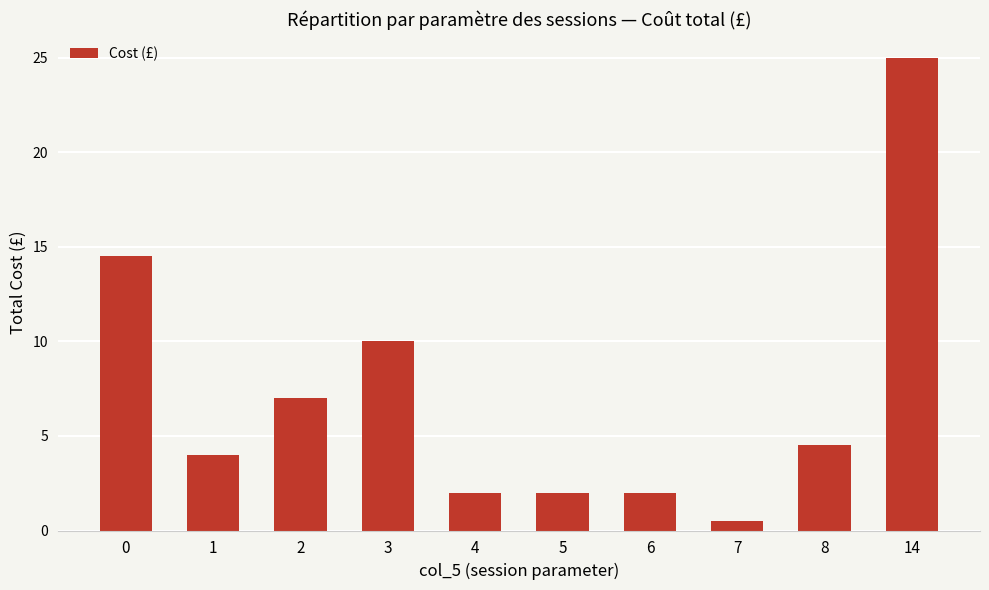

What is the value of the 8th bar from the left?

0.5